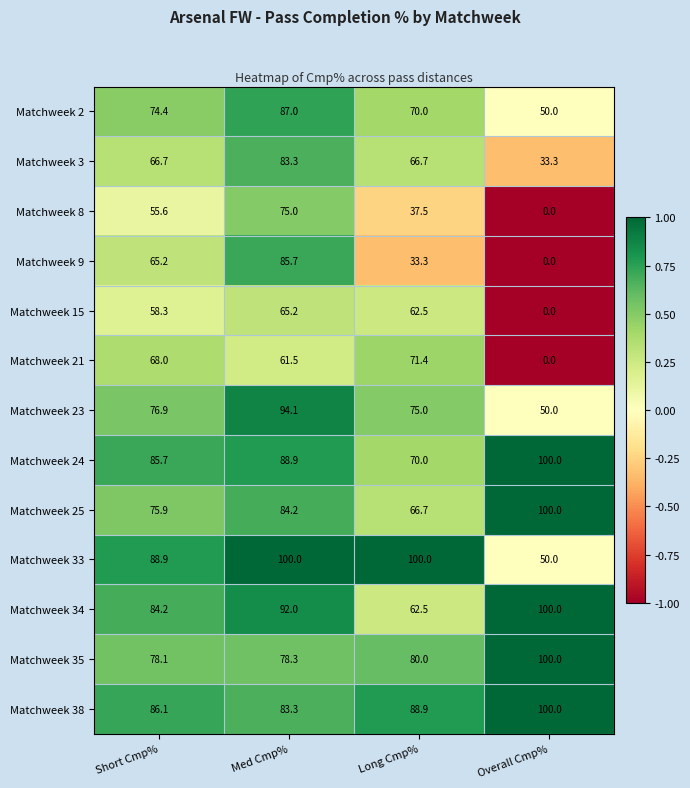

Which series has the widest spread of values?

Matchweek 9